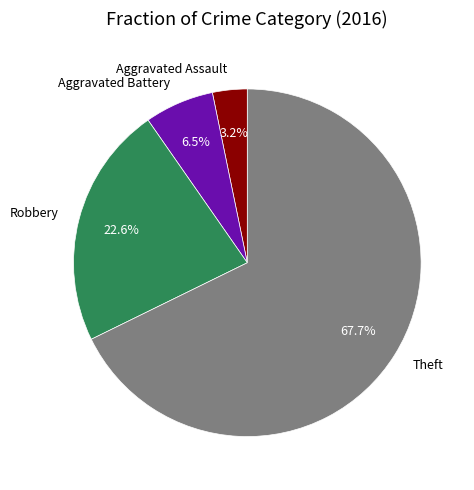

Which slice is the largest?

Theft